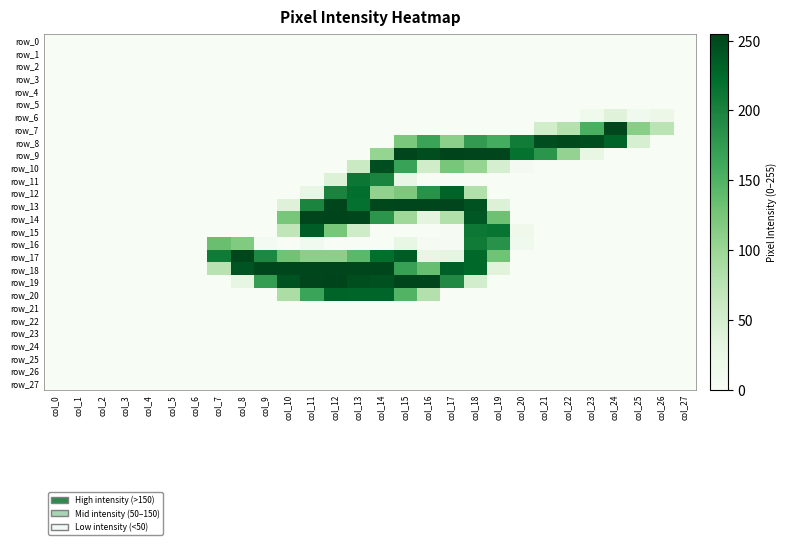

At which category is the sum across all series the highest?

col_14